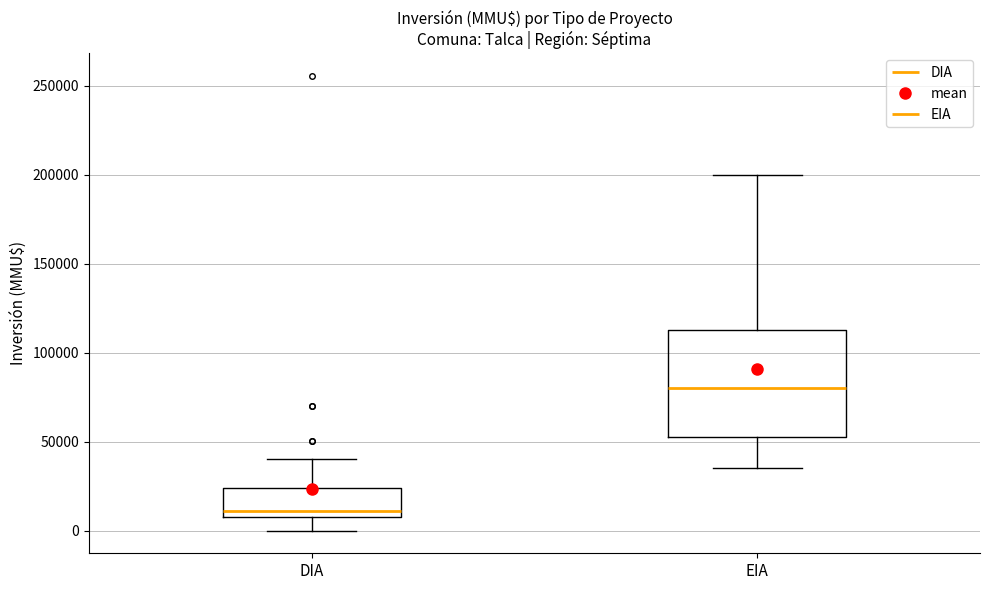

Where is the upper edge of the box for DIA on the y-axis? The values are not printed on the chart, so give them approximately, as read against the axis.

25000